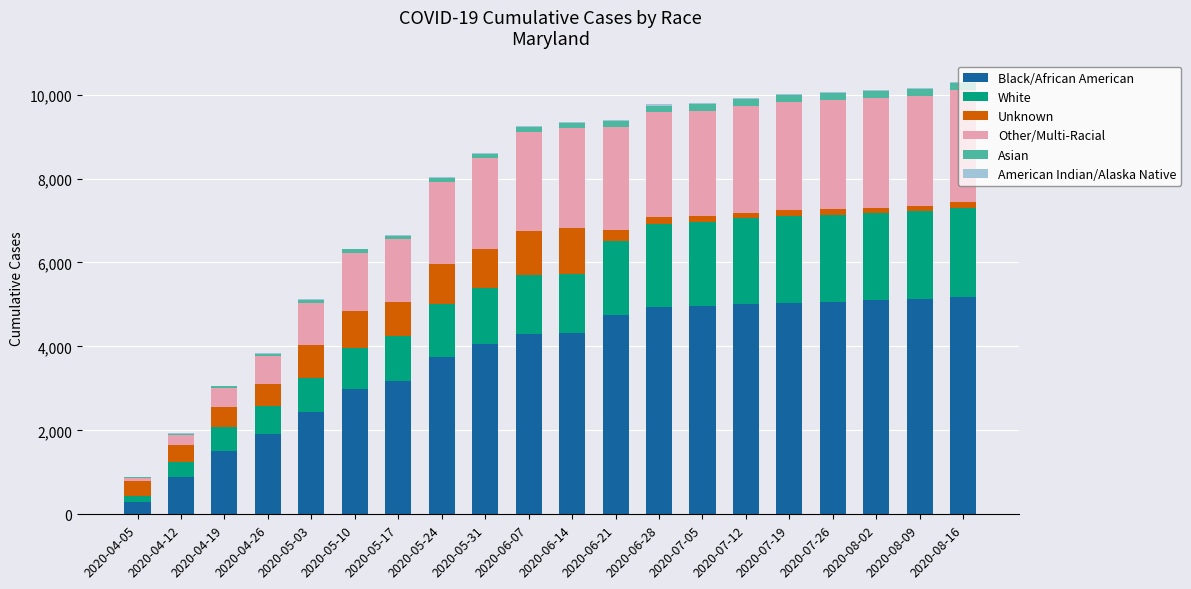

Count the number of categories in the chart.

20